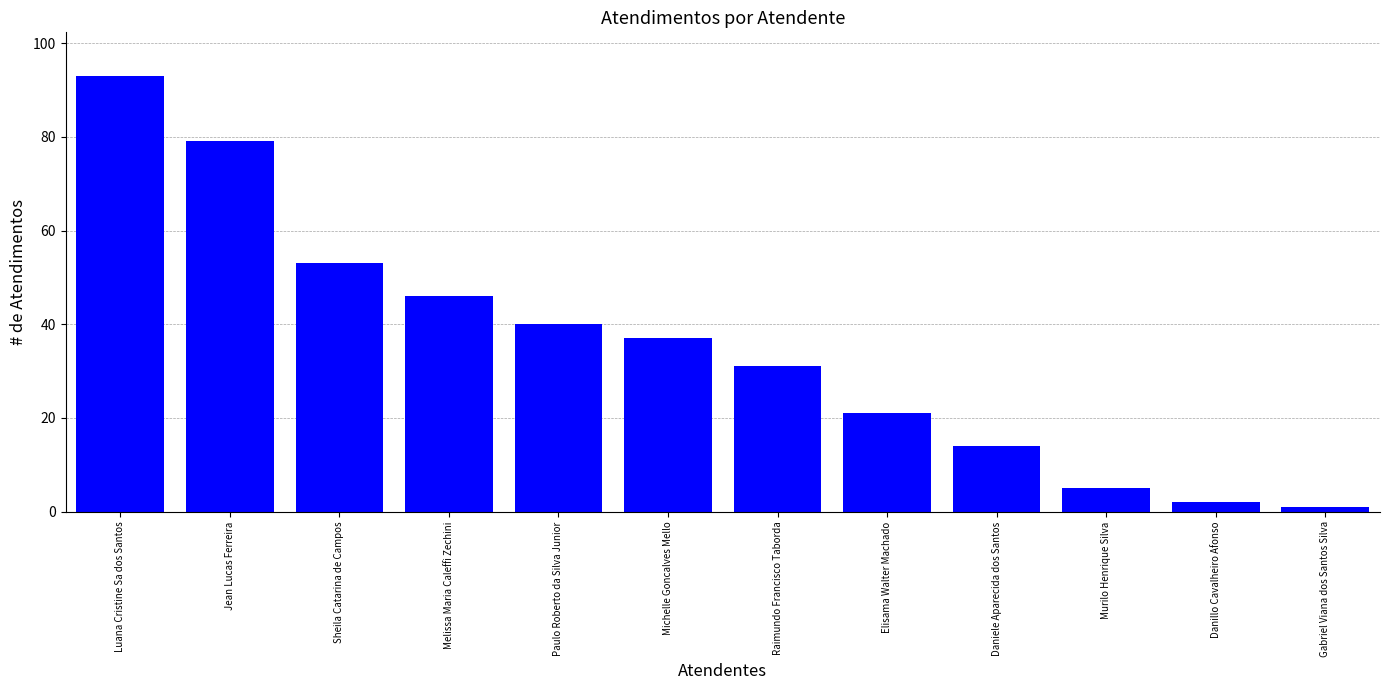

What is the ratio of the value at Danillo Cavalheiro Afonso to the value at Daniele Aparecida dos Santos?

0.1